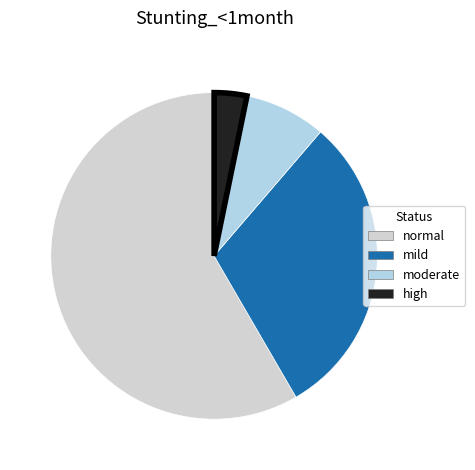

Which has a higher value, mild or high?

mild